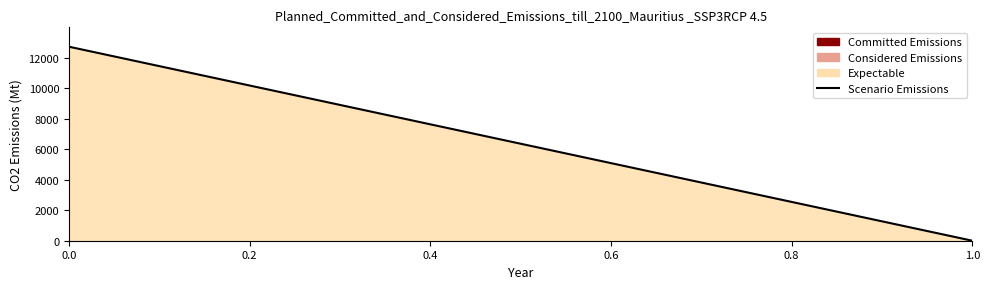

How many data points are less than 12725?

1